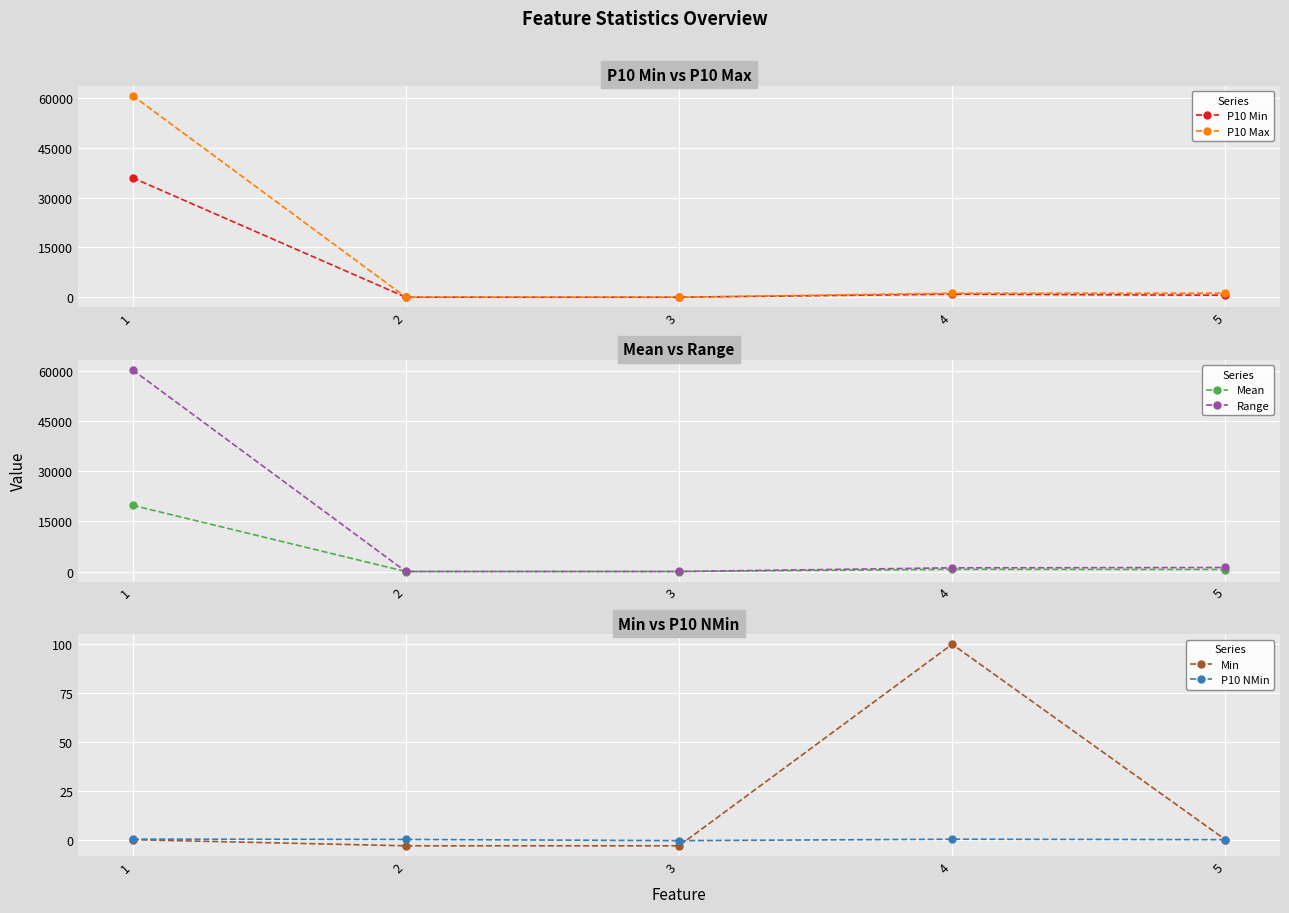

How many data points in P10 Min are less than 600?

2